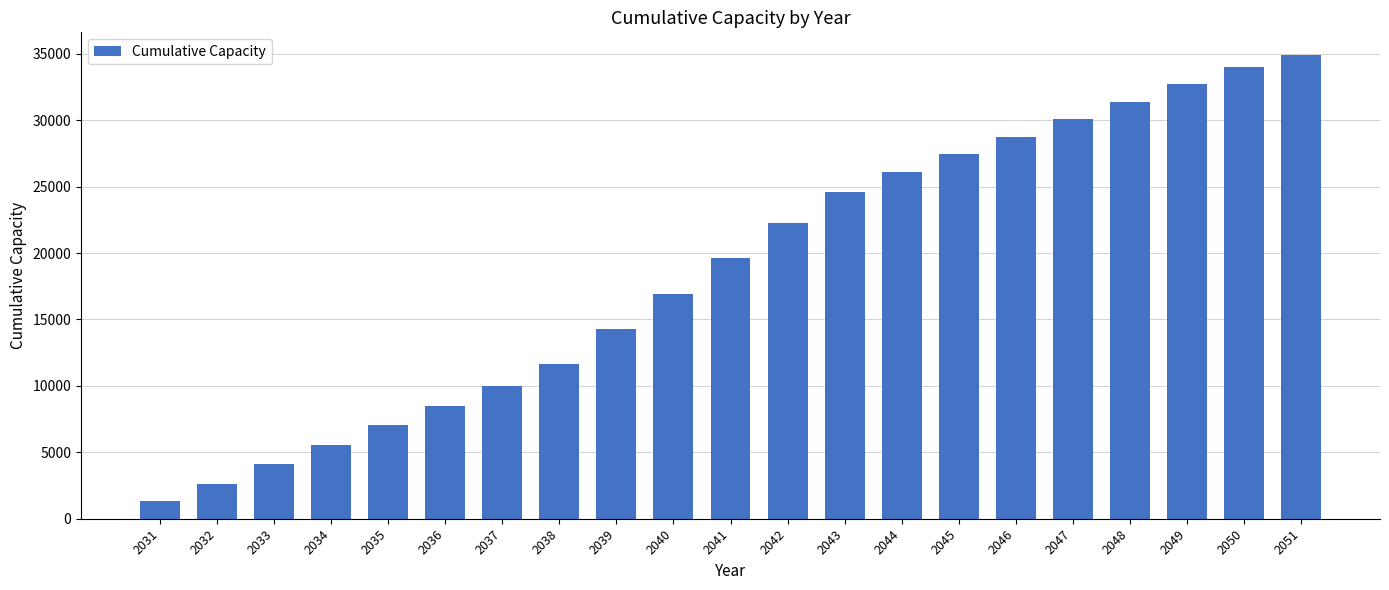

Rank the categories by value from highest to lowest.

2051, 2050, 2049, 2048, 2047, 2046, 2045, 2044, 2043, 2042, 2041, 2040, 2039, 2038, 2037, 2036, 2035, 2034, 2033, 2032, 2031